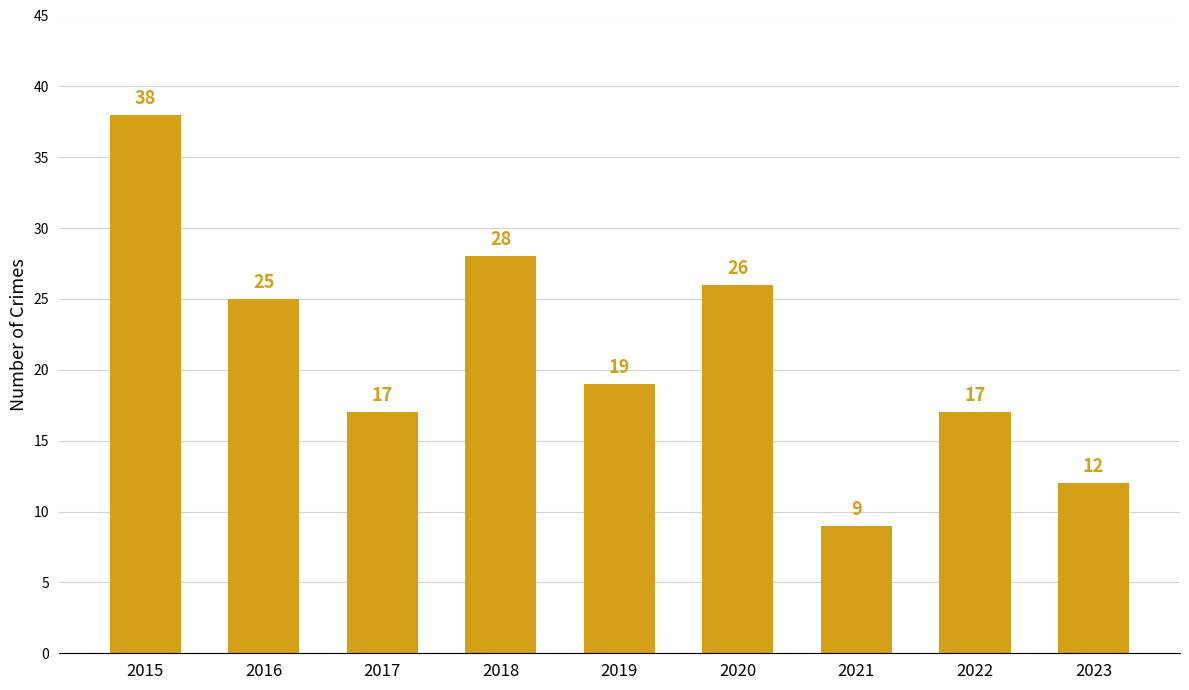

Which has a higher value, 2021 or 2022?

2022